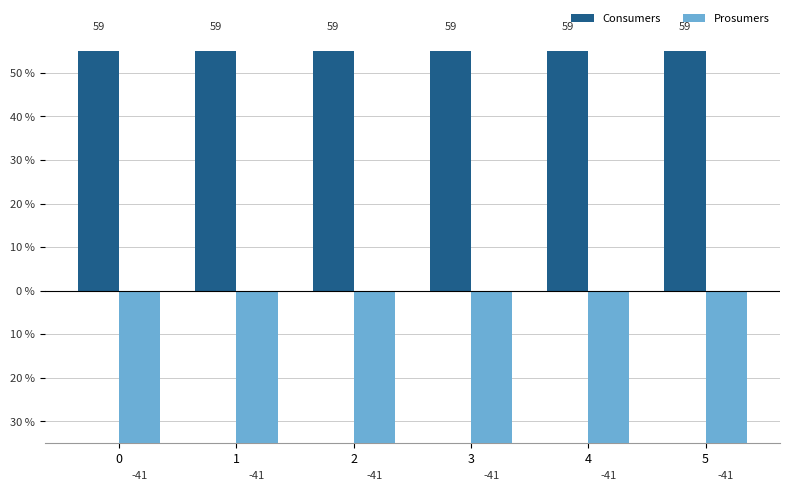

What is the sum of all Consumers values?

354.4